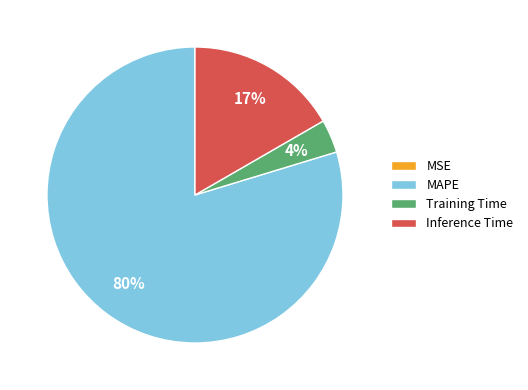

Do MAPE and Training Time together represent more than half of the pie?

Yes